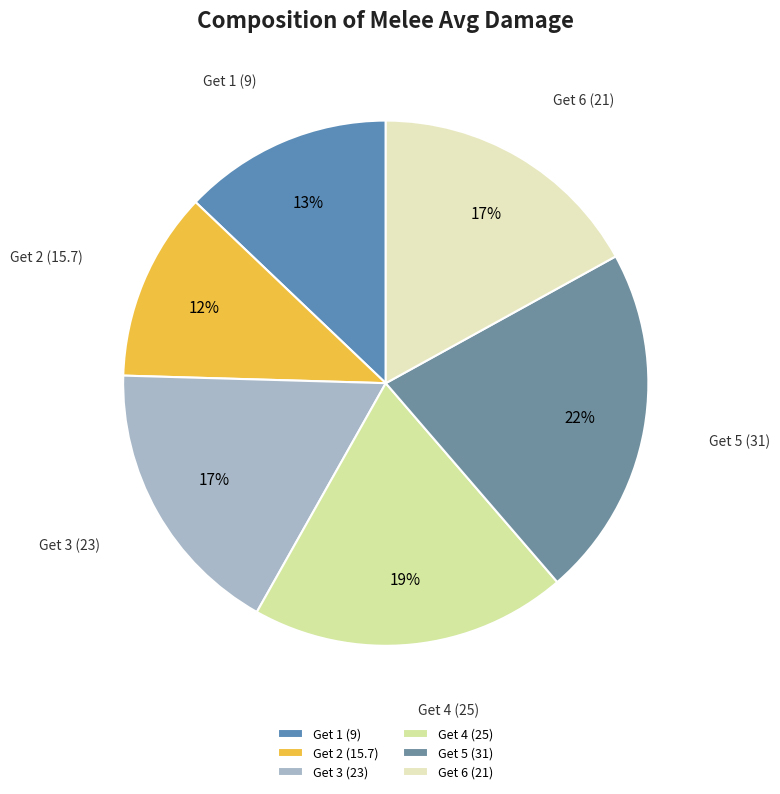

Count the number of slices in the pie.

6